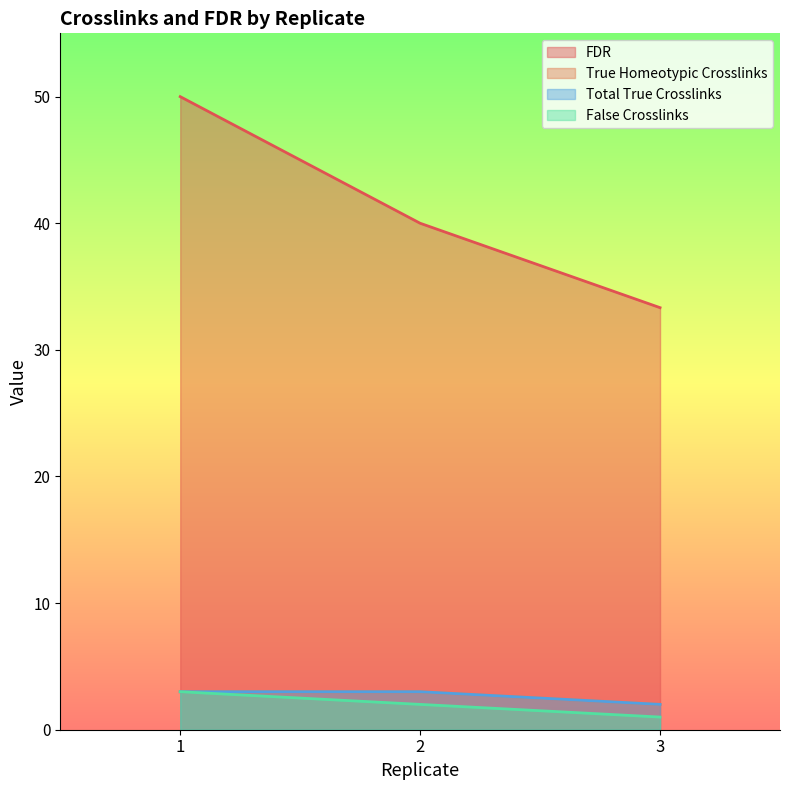

At how many categories does at least one series exceed 3?

3